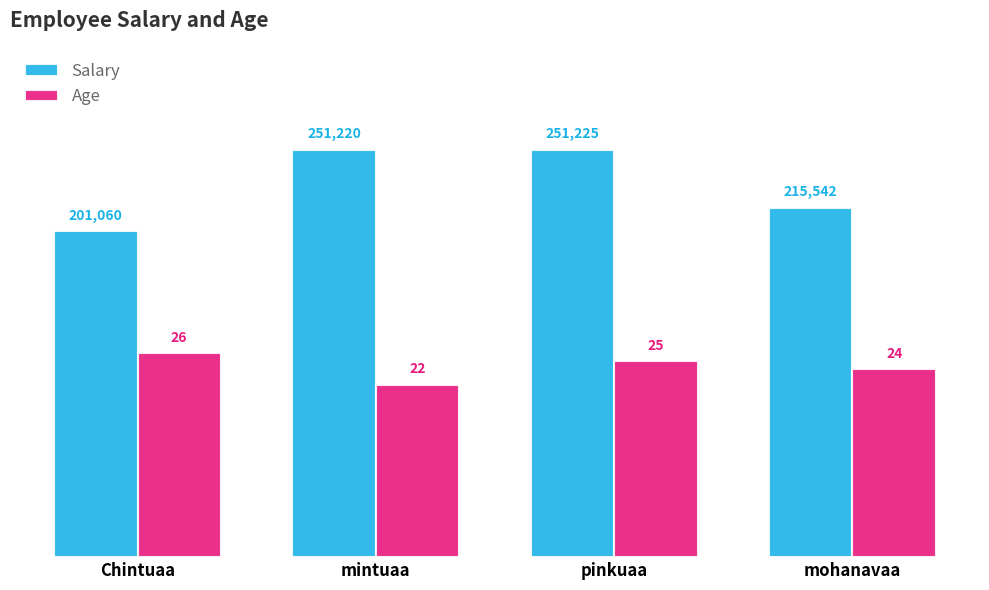

Where is Age nearest to the value 24?

mohanavaa